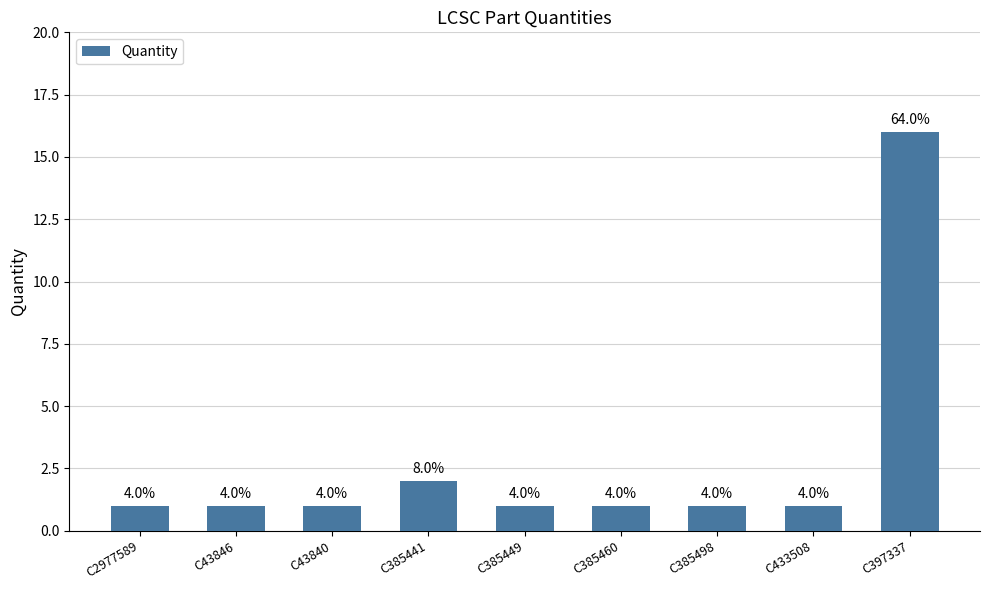

What is the minimum value shown in the chart?

1